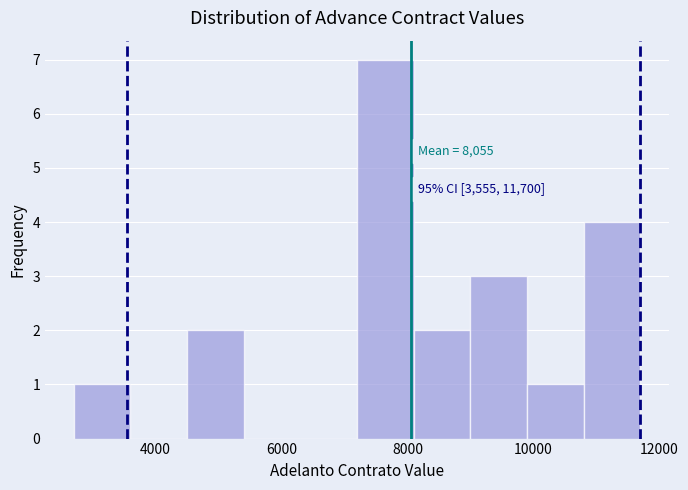

Over which range of the x-axis is the bar tallest?

7200 to 8100